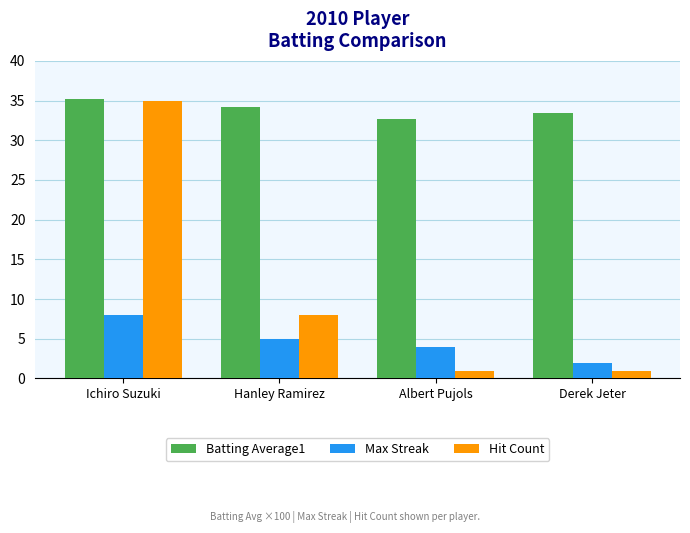

How many data points in Hit Count are less than 8?

2